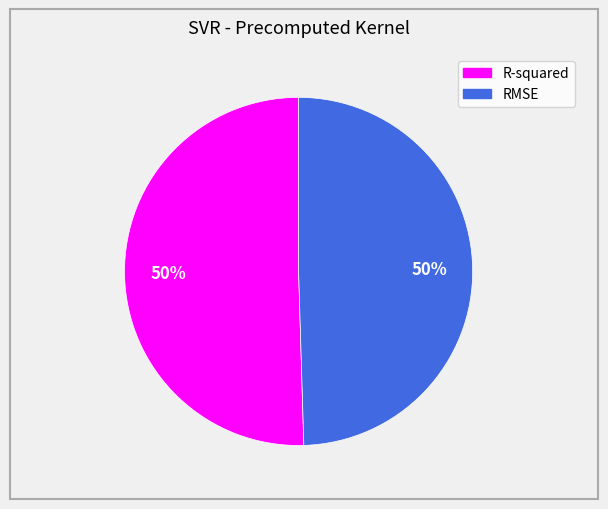

The RMSE slice represents 50% of the pie. True or false?

True